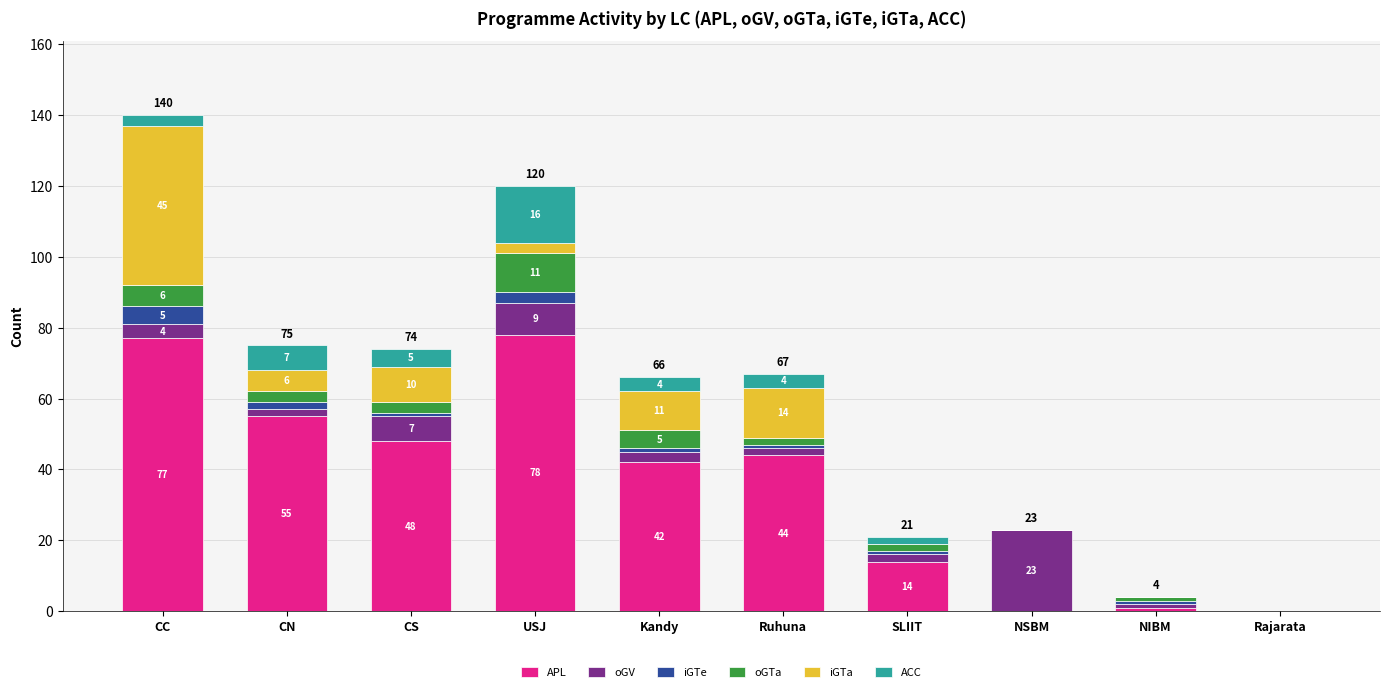

Where does the APL series first go above 44?

CC